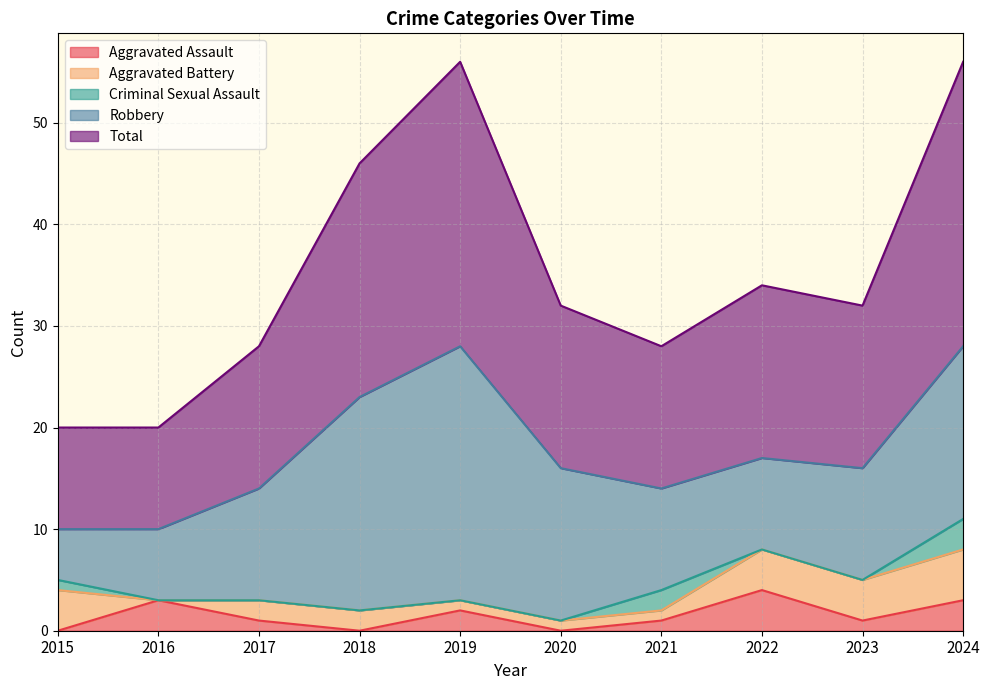

At which category is the sum across all series the highest?

2019